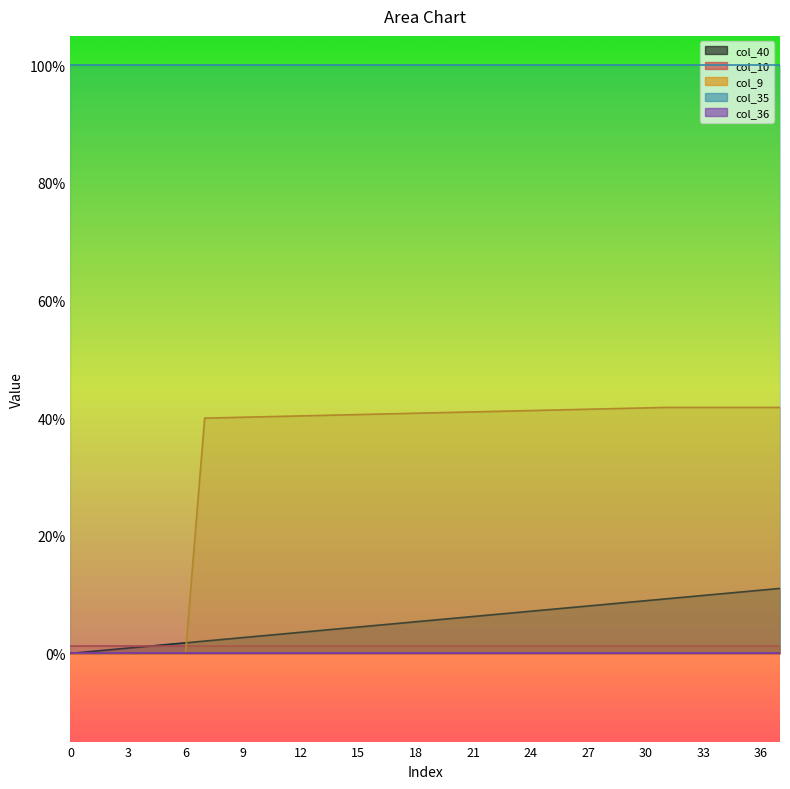

What is the sum of all col_9 values?

12.7